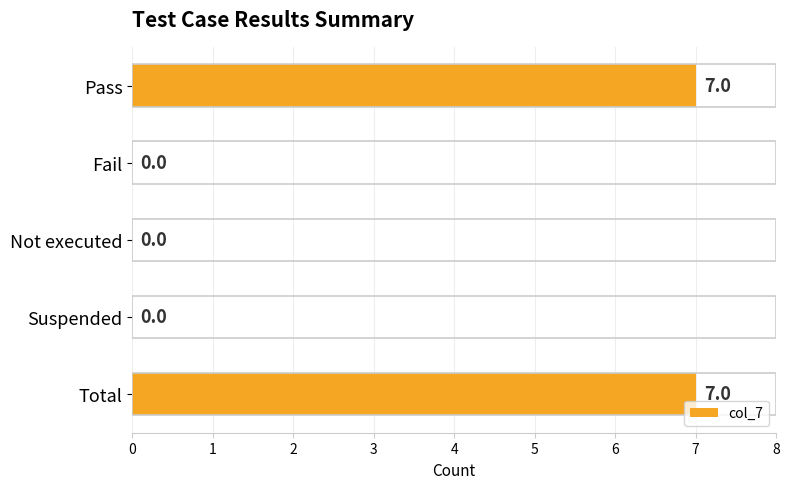

The value at Total is 7. True or false?

True